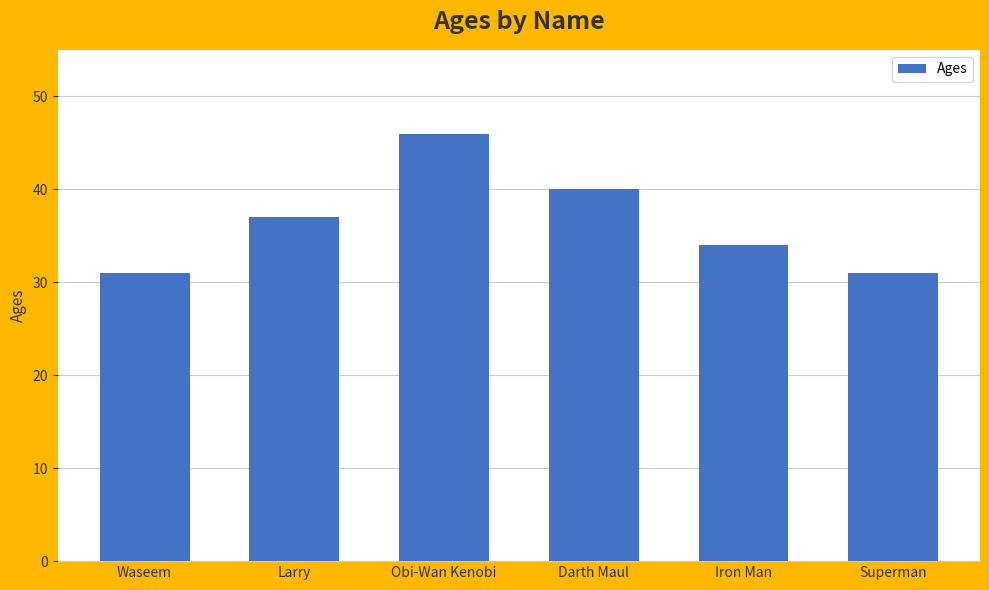

True or false: the data shows 81 at Obi-Wan Kenobi.

False